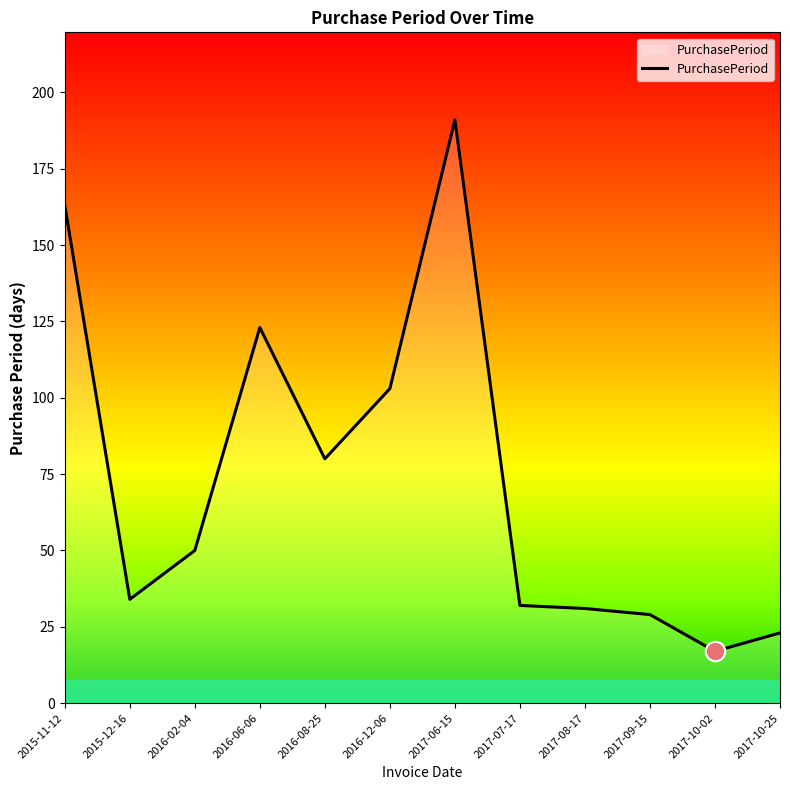

True or false: the data shows 29 at 2017-09-15.

True